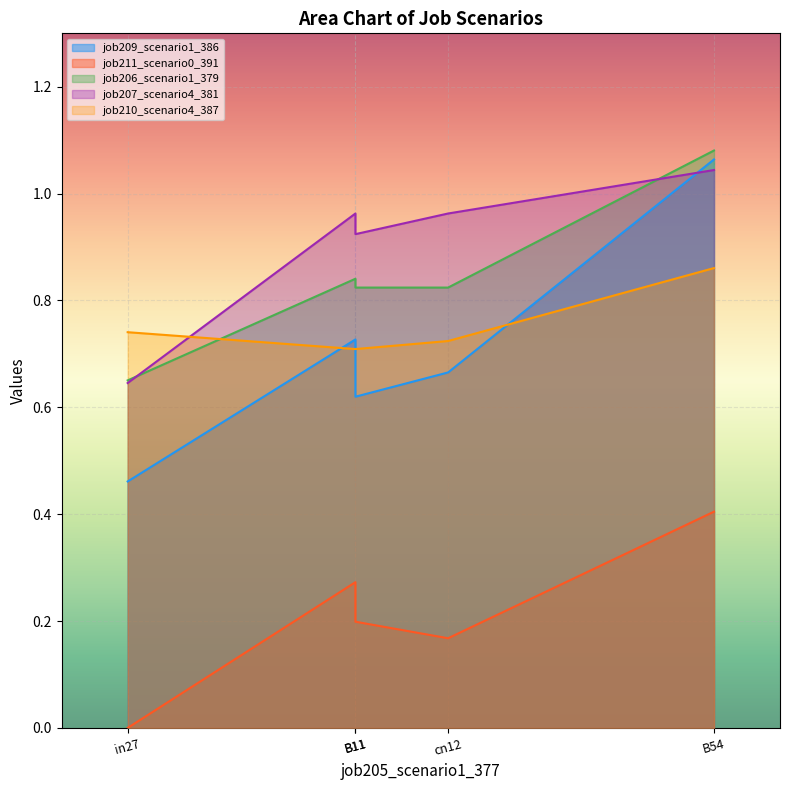

How many lines are shown in the chart?

5